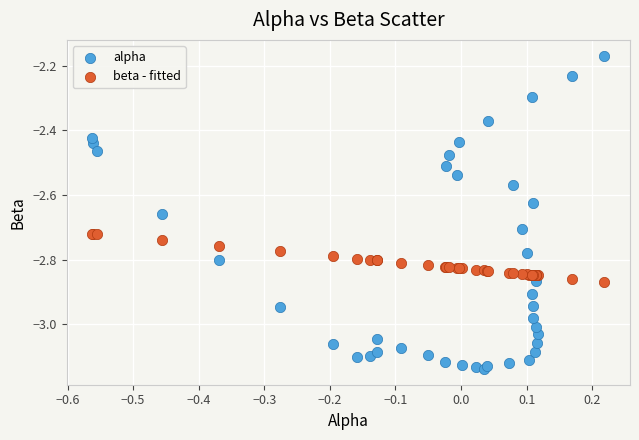

Which series has the largest Y range (max minus min)?

alpha